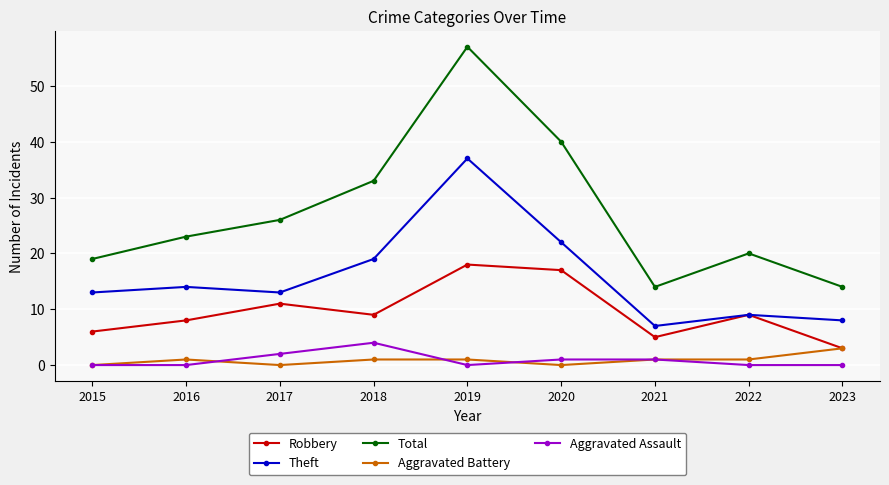

At how many categories does at least one series exceed 12?

9